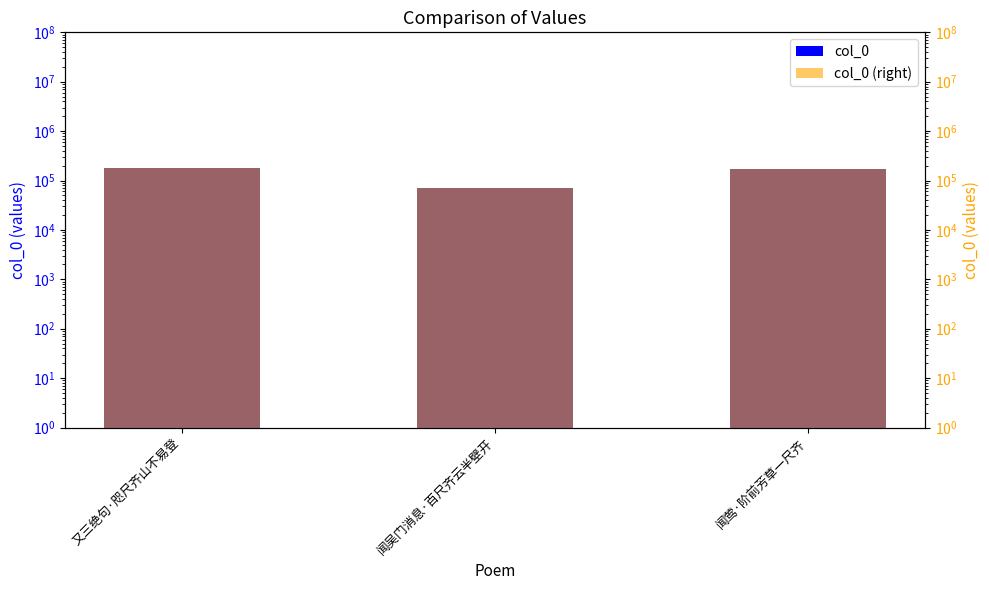

The value of col_0 (right) at 闻吴门消息·百尺齐云半壁开 is 71191. True or false?

True